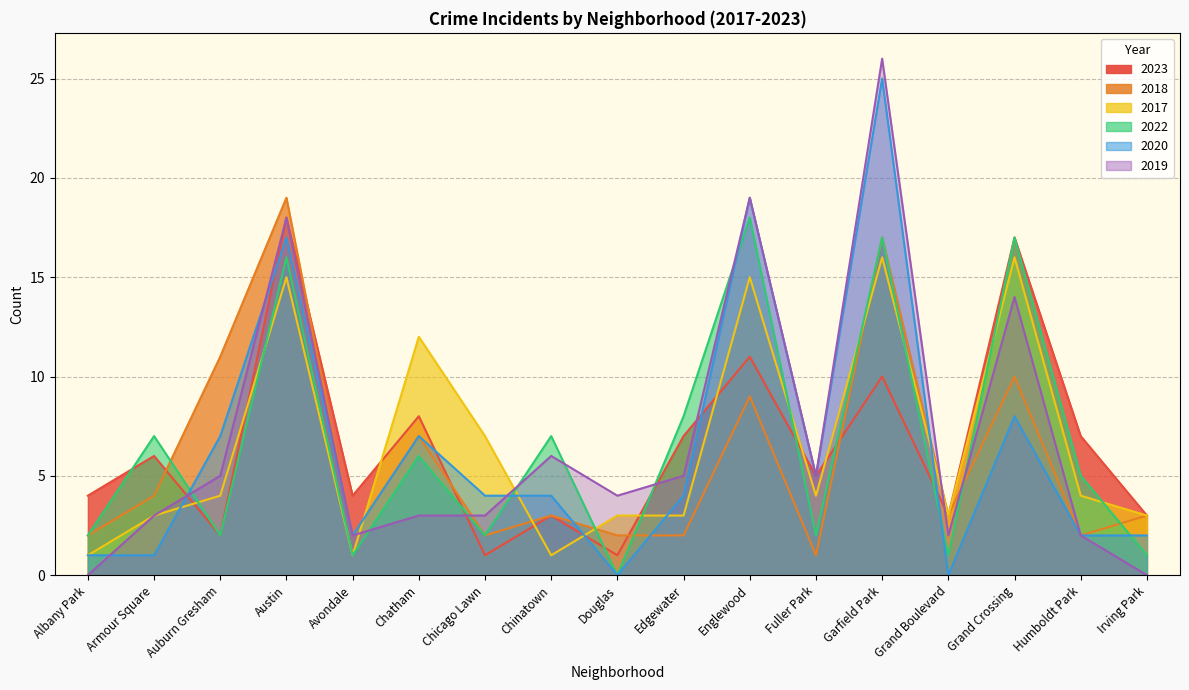

Reading left to right, what are all the values shown in this chart?

2023: Albany Park=4	Armour Square=6	Auburn Gresham=2	Austin=18	Avondale=4	Chatham=8	Chicago Lawn=1	Chinatown=3	Douglas=1	Edgewater=7	Englewood=11	Fuller Park=5	Garfield Park=10	Grand Boulevard=3	Grand Crossing=17	Humboldt Park=7	Irving Park=3
2018: Albany Park=2	Armour Square=4	Auburn Gresham=11	Austin=19	Avondale=2	Chatham=7	Chicago Lawn=2	Chinatown=3	Douglas=2	Edgewater=2	Englewood=9	Fuller Park=1	Garfield Park=17	Grand Boulevard=3	Grand Crossing=10	Humboldt Park=2	Irving Park=3
2017: Albany Park=1	Armour Square=3	Auburn Gresham=4	Austin=15	Avondale=1	Chatham=12	Chicago Lawn=7	Chinatown=1	Douglas=3	Edgewater=3	Englewood=15	Fuller Park=4	Garfield Park=16	Grand Boulevard=3	Grand Crossing=16	Humboldt Park=4	Irving Park=3
2022: Albany Park=2	Armour Square=7	Auburn Gresham=2	Austin=16	Avondale=1	Chatham=6	Chicago Lawn=2	Chinatown=7	Douglas=0	Edgewater=8	Englewood=18	Fuller Park=2	Garfield Park=17	Grand Boulevard=1	Grand Crossing=17	Humboldt Park=5	Irving Park=1
2020: Albany Park=1	Armour Square=1	Auburn Gresham=7	Austin=17	Avondale=2	Chatham=7	Chicago Lawn=4	Chinatown=4	Douglas=0	Edgewater=4	Englewood=19	Fuller Park=5	Garfield Park=25	Grand Boulevard=0	Grand Crossing=8	Humboldt Park=2	Irving Park=2
2019: Albany Park=0	Armour Square=3	Auburn Gresham=5	Austin=18	Avondale=2	Chatham=3	Chicago Lawn=3	Chinatown=6	Douglas=4	Edgewater=5	Englewood=19	Fuller Park=5	Garfield Park=26	Grand Boulevard=2	Grand Crossing=14	Humboldt Park=2	Irving Park=0